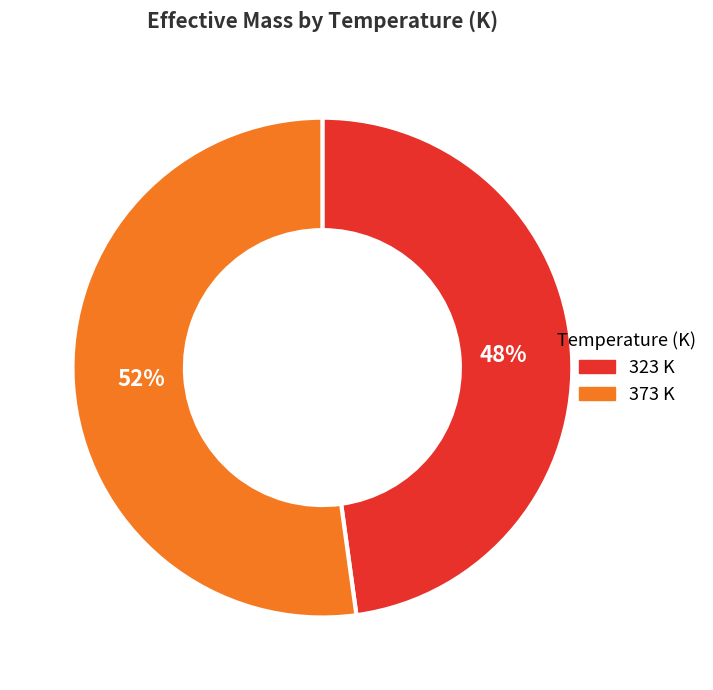

Rank the categories by value from highest to lowest.

373, 323